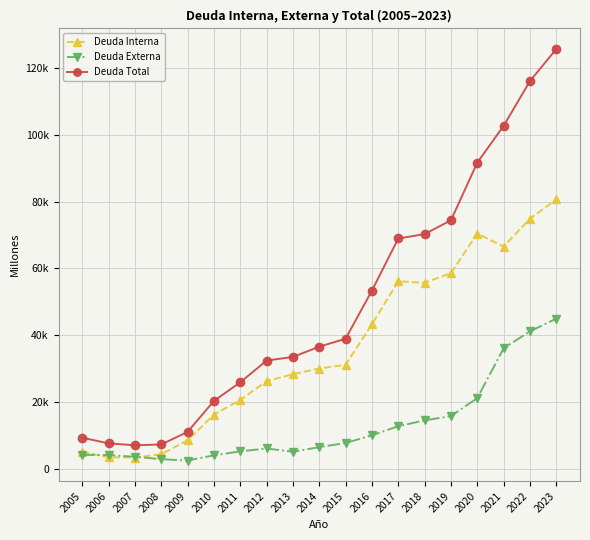

What is the average value of the Deuda Externa series?

13116.8